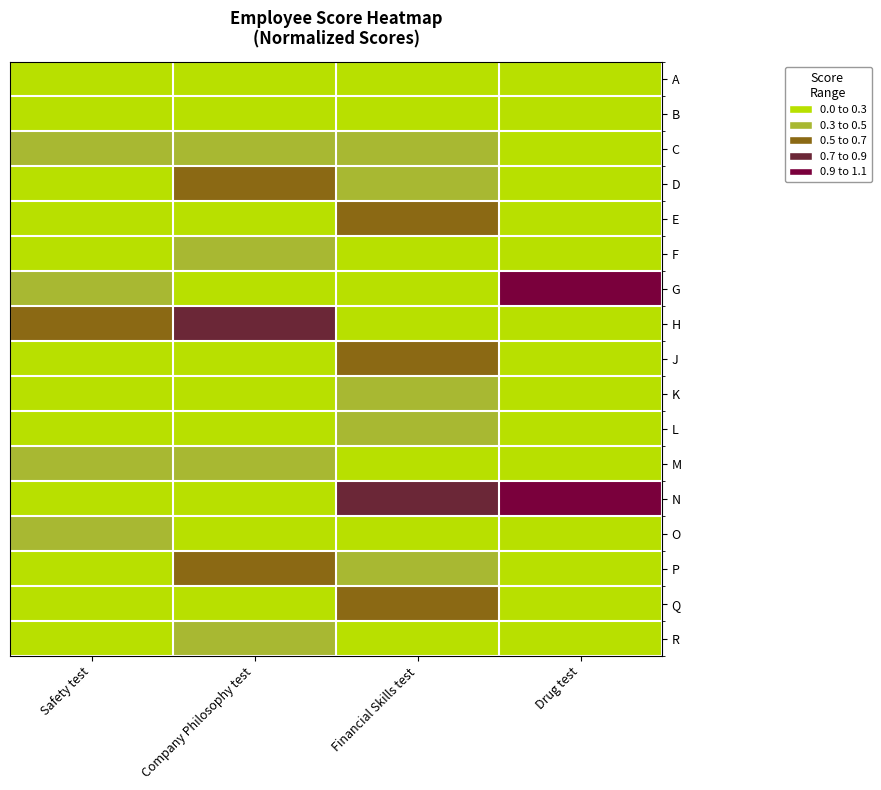

Reading left to right, extract all data points from this chart.

A: Safety test=1.0	Company Philosophy test=0.9	Financial Skills test=0.9	Drug test=1.0
B: Safety test=0.9	Company Philosophy test=1.0	Financial Skills test=1.0	Drug test=1.0
C: Safety test=0.8	Company Philosophy test=0.8	Financial Skills test=0.8	Drug test=1.0
D: Safety test=0.9	Company Philosophy test=0.5	Financial Skills test=0.7	Drug test=1.0
E: Safety test=1.0	Company Philosophy test=1.0	Financial Skills test=0.6	Drug test=1.0
F: Safety test=0.9	Company Philosophy test=0.8	Financial Skills test=1.0	Drug test=1.0
G: Safety test=0.8	Company Philosophy test=1.0	Financial Skills test=1.0	Drug test=0.0
H: Safety test=0.5	Company Philosophy test=0.3	Financial Skills test=1.0	Drug test=1.0
J: Safety test=1.0	Company Philosophy test=1.0	Financial Skills test=0.7	Drug test=1.0
K: Safety test=0.9	Company Philosophy test=1.0	Financial Skills test=0.7	Drug test=1.0
L: Safety test=1.0	Company Philosophy test=0.9	Financial Skills test=0.8	Drug test=1.0
M: Safety test=0.8	Company Philosophy test=0.8	Financial Skills test=0.9	Drug test=1.0
N: Safety test=0.9	Company Philosophy test=0.9	Financial Skills test=0.5	Drug test=0.0
O: Safety test=0.7	Company Philosophy test=1.0	Financial Skills test=0.9	Drug test=1.0
P: Safety test=1.0	Company Philosophy test=0.5	Financial Skills test=0.8	Drug test=1.0
Q: Safety test=1.1	Company Philosophy test=1.0	Financial Skills test=0.7	Drug test=1.0
R: Safety test=1.0	Company Philosophy test=0.7	Financial Skills test=0.9	Drug test=1.0